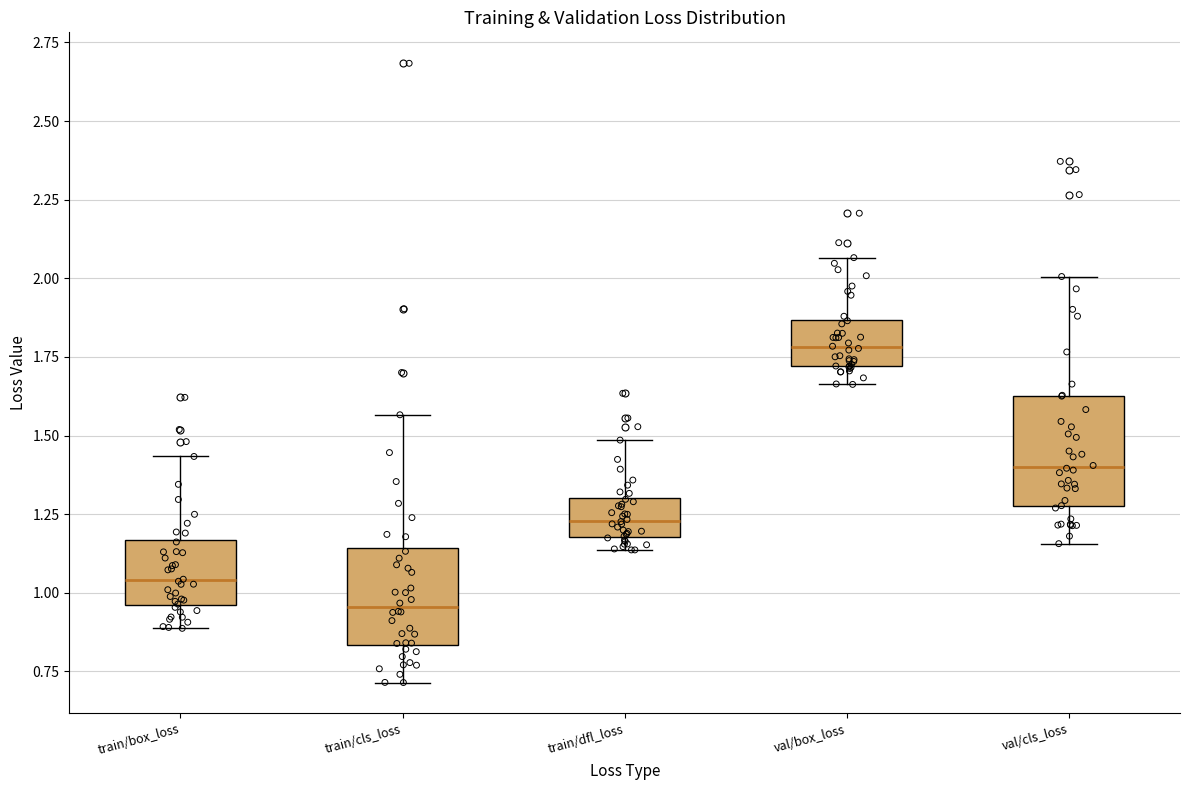

Which box's median line is the lowest?

train/cls_loss